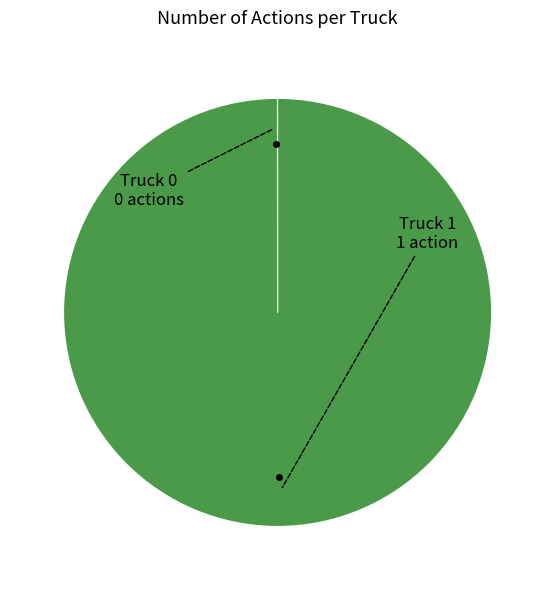

Does any single category account for the majority?

Yes